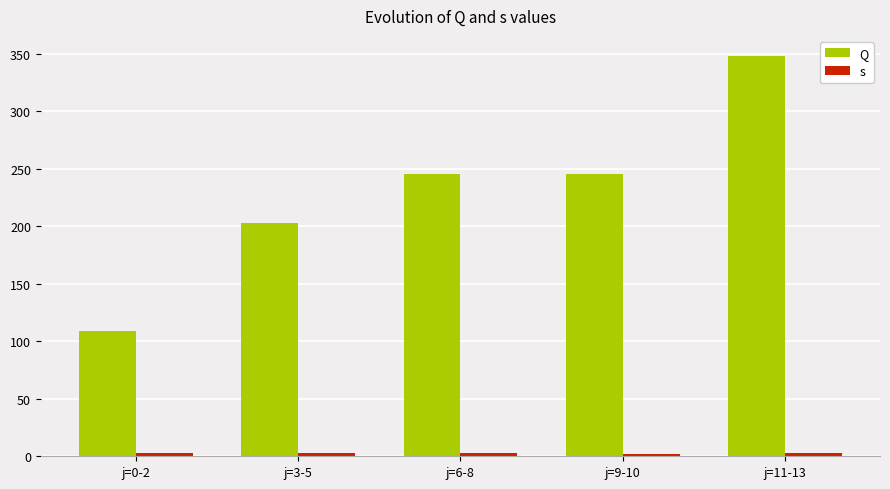

Count the number of categories in the chart.

5